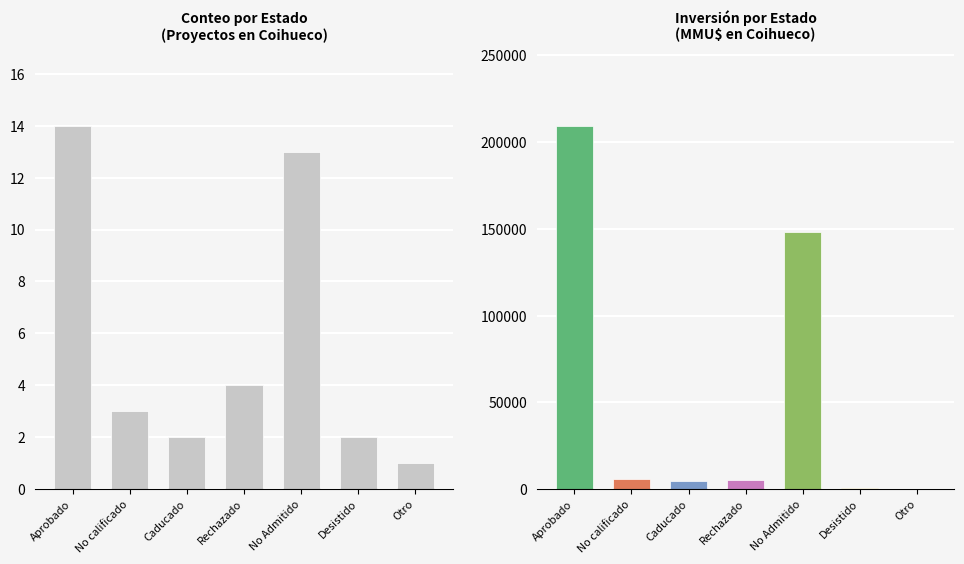

At which category is the sum across all series the highest?

Aprobado